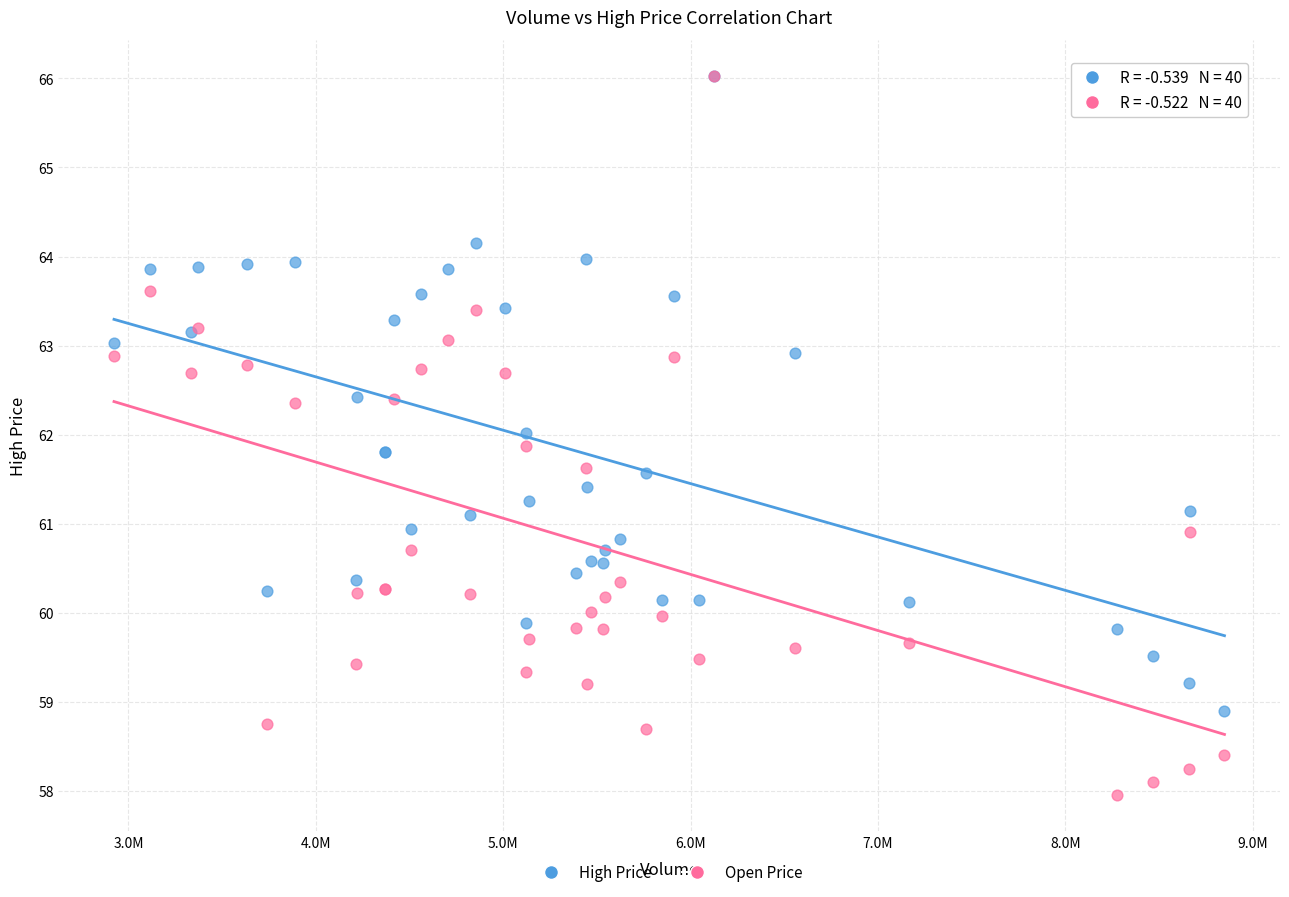

What are all the series names shown in the legend?

High Price, Open Price